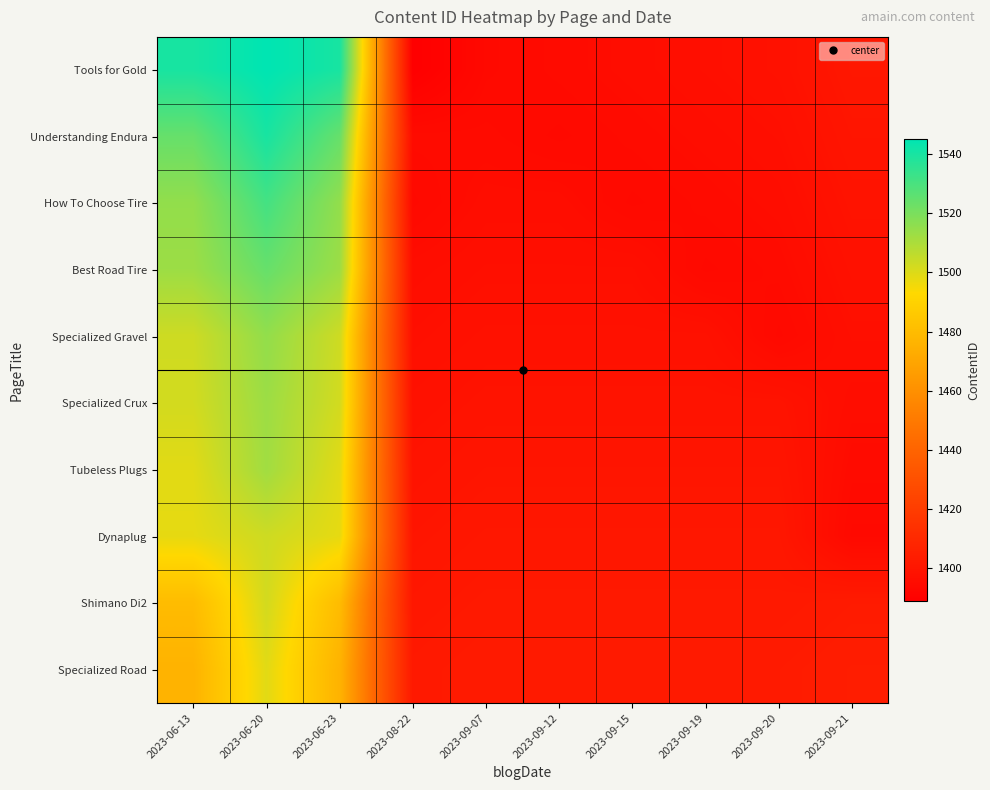

Reading left to right, extract all data points from this chart.

row_0: 2023-06-13=1540	2023-06-20=1545	2023-06-23=1540	2023-08-22=1389	2023-09-07=1394	2023-09-12=1395	2023-09-15=1396	2023-09-19=1397	2023-09-20=1398	2023-09-21=1401
row_1: 2023-06-13=1524	2023-06-20=1540	2023-06-23=1524	2023-08-22=1395	2023-09-07=1395	2023-09-12=1394	2023-09-15=1395	2023-09-19=1396	2023-09-20=1397	2023-09-21=1400
row_2: 2023-06-13=1515	2023-06-20=1531	2023-06-23=1515	2023-08-22=1394	2023-09-07=1396	2023-09-12=1396	2023-09-15=1394	2023-09-19=1395	2023-09-20=1396	2023-09-21=1399
row_3: 2023-06-13=1513	2023-06-20=1524	2023-06-23=1513	2023-08-22=1396	2023-09-07=1397	2023-09-12=1397	2023-09-15=1397	2023-09-19=1394	2023-09-20=1395	2023-09-21=1398
row_4: 2023-06-13=1503	2023-06-20=1515	2023-06-23=1503	2023-08-22=1397	2023-09-07=1398	2023-09-12=1398	2023-09-15=1398	2023-09-19=1398	2023-09-20=1394	2023-09-21=1397
row_5: 2023-06-13=1502	2023-06-20=1513	2023-06-23=1502	2023-08-22=1398	2023-09-07=1399	2023-09-12=1399	2023-09-15=1399	2023-09-19=1399	2023-09-20=1399	2023-09-21=1396
row_6: 2023-06-13=1499	2023-06-20=1512	2023-06-23=1499	2023-08-22=1399	2023-09-07=1400	2023-09-12=1400	2023-09-15=1400	2023-09-19=1400	2023-09-20=1400	2023-09-21=1395
row_7: 2023-06-13=1498	2023-06-20=1503	2023-06-23=1498	2023-08-22=1400	2023-09-07=1401	2023-09-12=1401	2023-09-15=1401	2023-09-19=1401	2023-09-20=1401	2023-09-21=1394
row_8: 2023-06-13=1480	2023-06-20=1502	2023-06-23=1480	2023-08-22=1401	2023-09-07=1402	2023-09-12=1402	2023-09-15=1402	2023-09-19=1402	2023-09-20=1402	2023-09-21=1403
row_9: 2023-06-13=1476	2023-06-20=1499	2023-06-23=1476	2023-08-22=1402	2023-09-07=1403	2023-09-12=1403	2023-09-15=1403	2023-09-19=1403	2023-09-20=1403	2023-09-21=1404